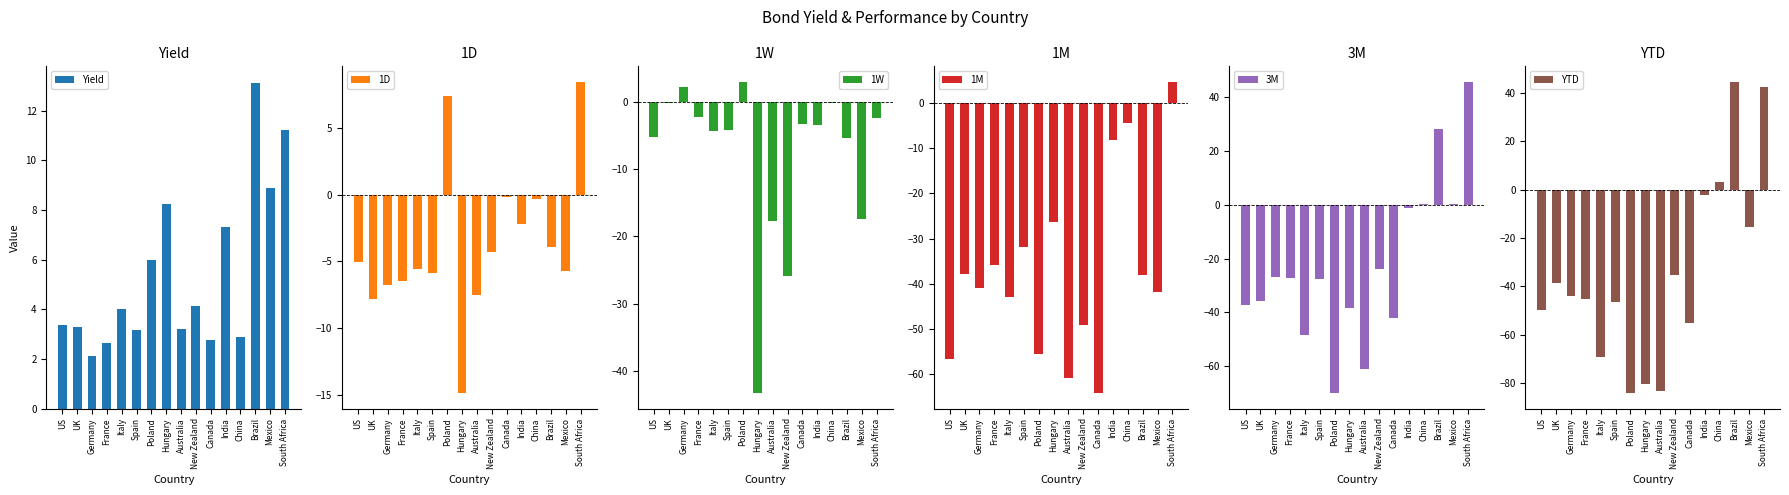

Which has a higher value, Italy or Canada?

Italy